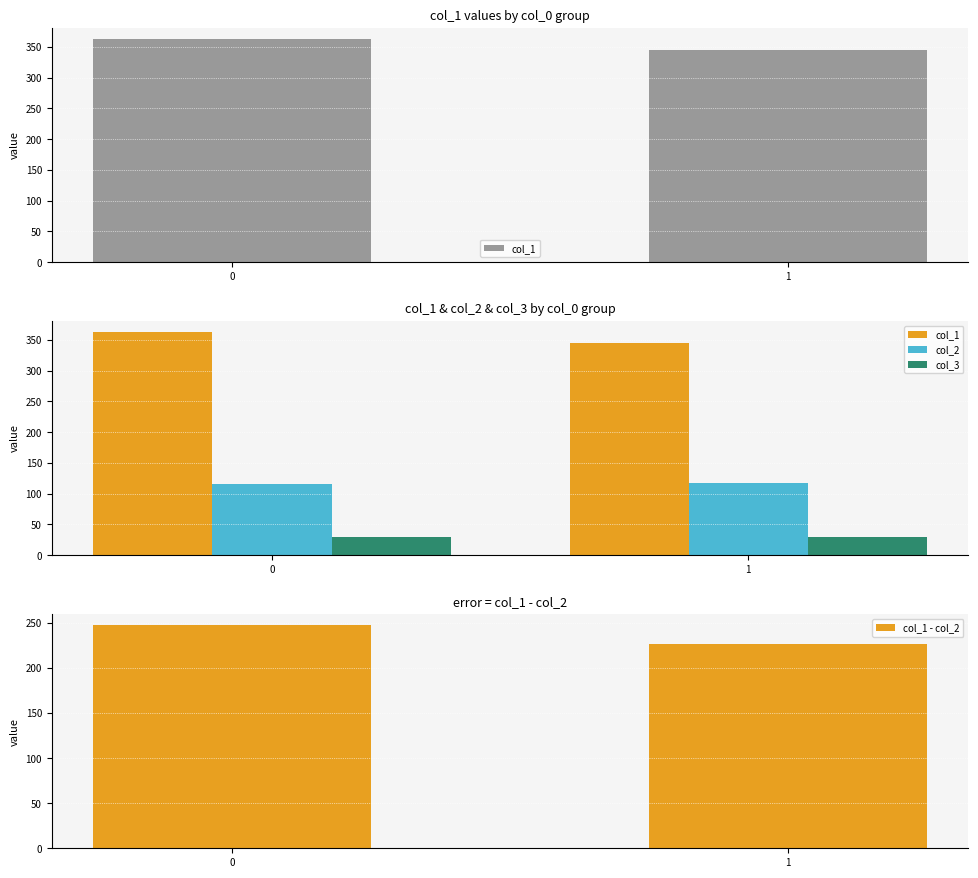

How many groups of bars are there?

2